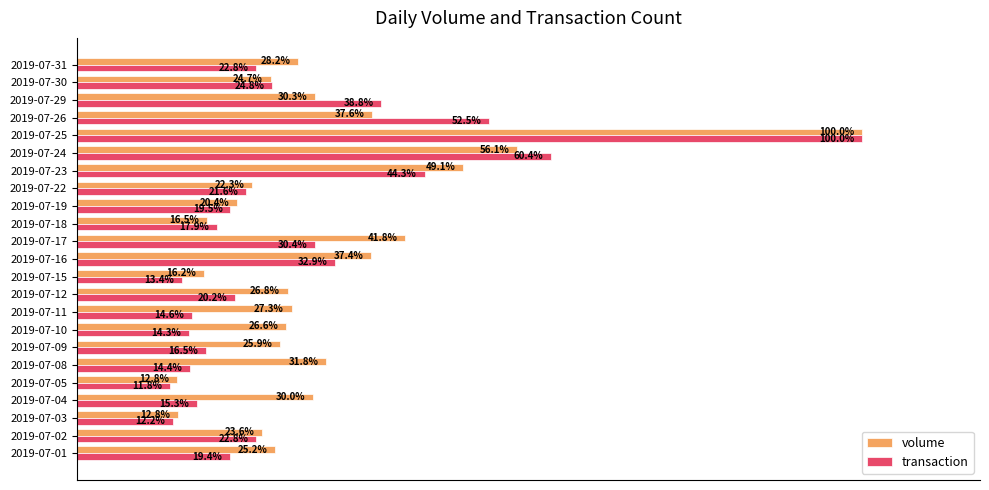

Rank the series by their average value, from lowest to highest.

transaction, volume